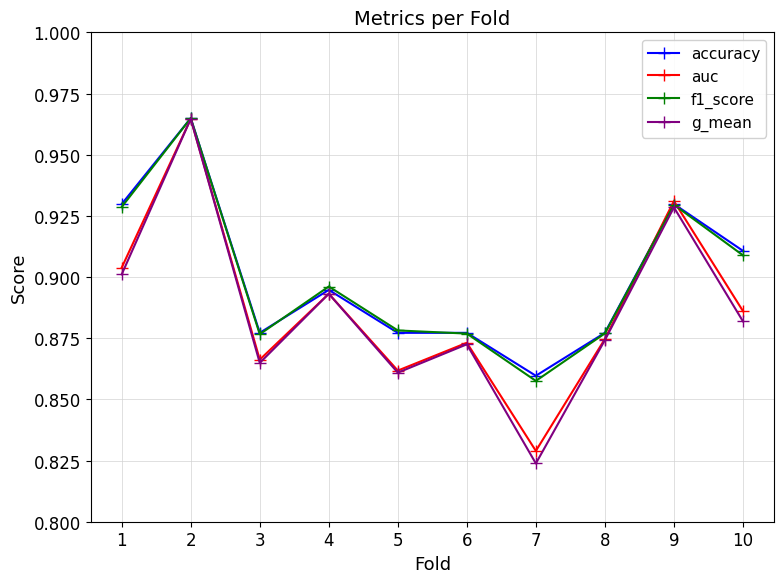

Which series has the widest spread of values?

g_mean